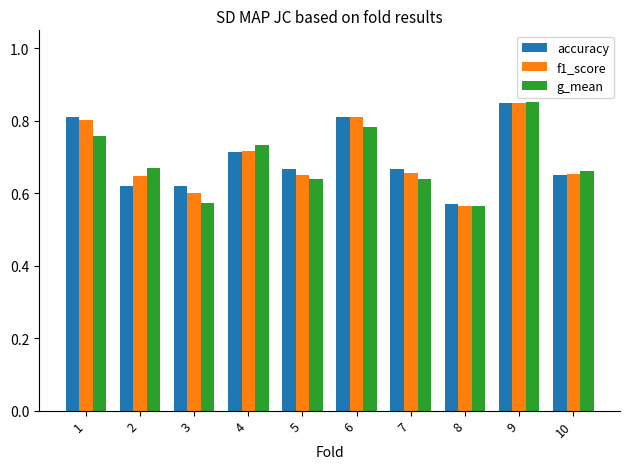

The value of f1_score at 3 is 0.6. True or false?

True